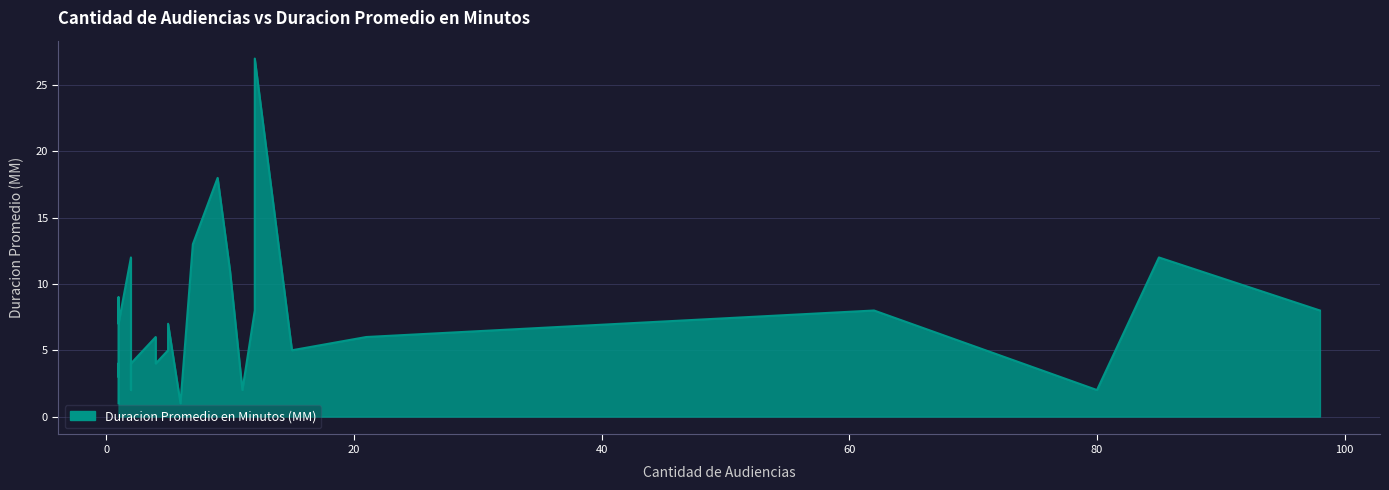

How many data points are less than 6?

13